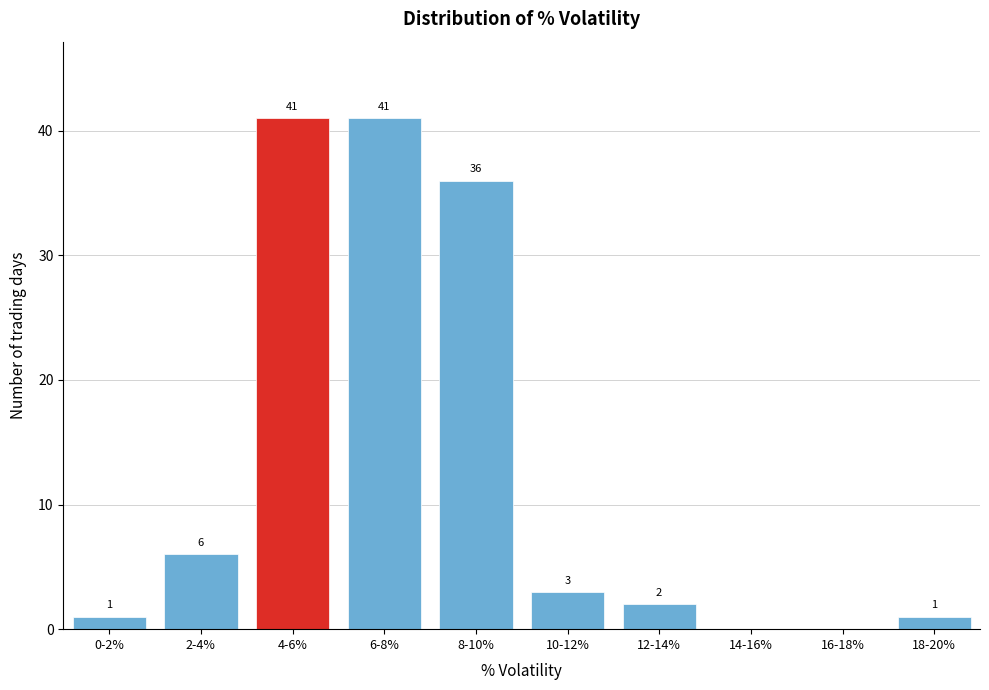

Reading right to left, transcribe all the data shown in this chart.

18-20%=1	16-18%=0	14-16%=0	12-14%=2	10-12%=3	8-10%=36	6-8%=41	4-6%=41	2-4%=6	0-2%=1